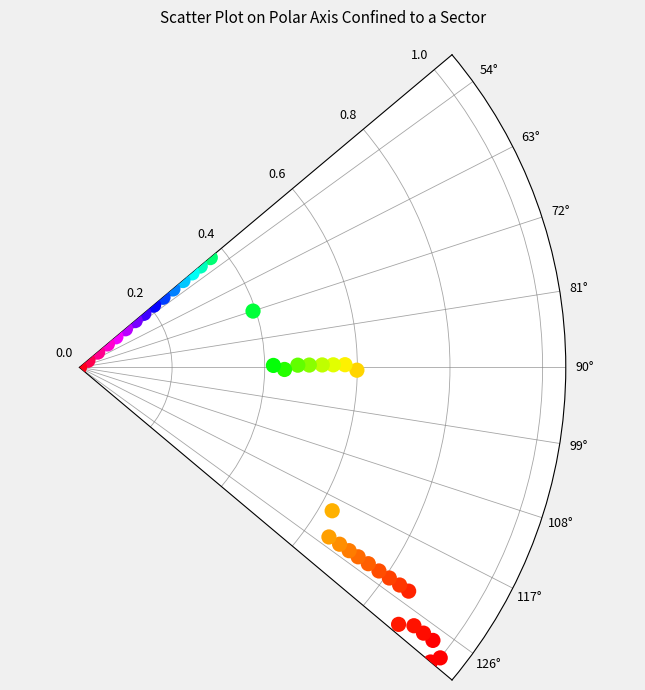

How many points are shown in the scatter plot?

40